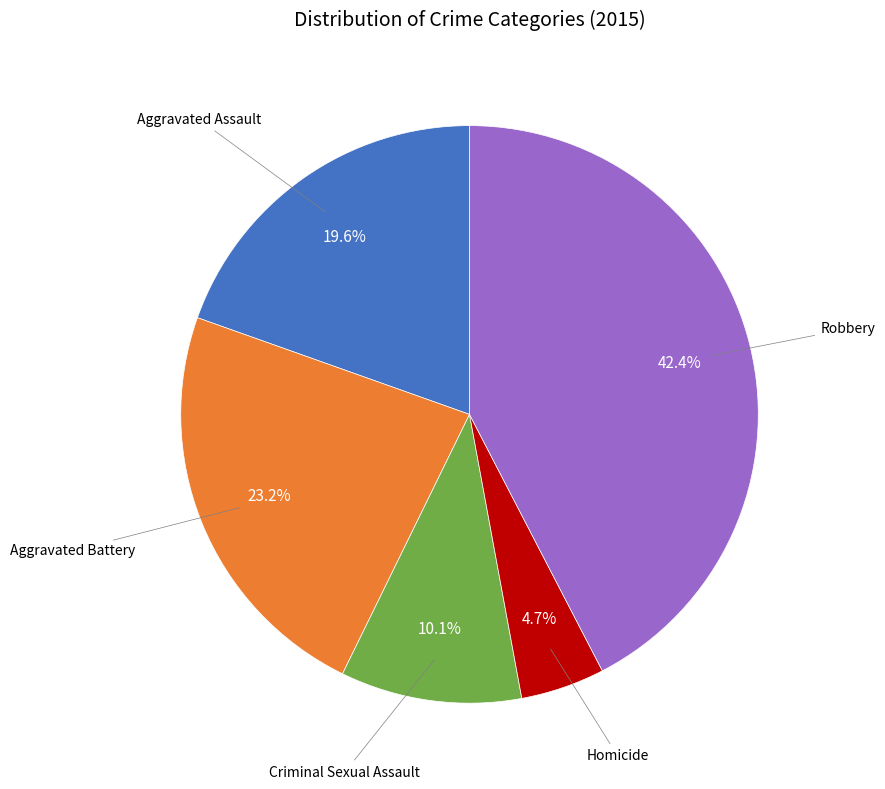

Is there a majority slice in this chart?

No